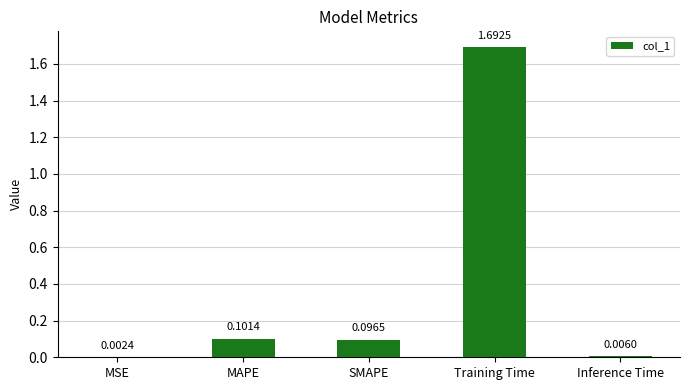

What is the sum of all values?

1.9